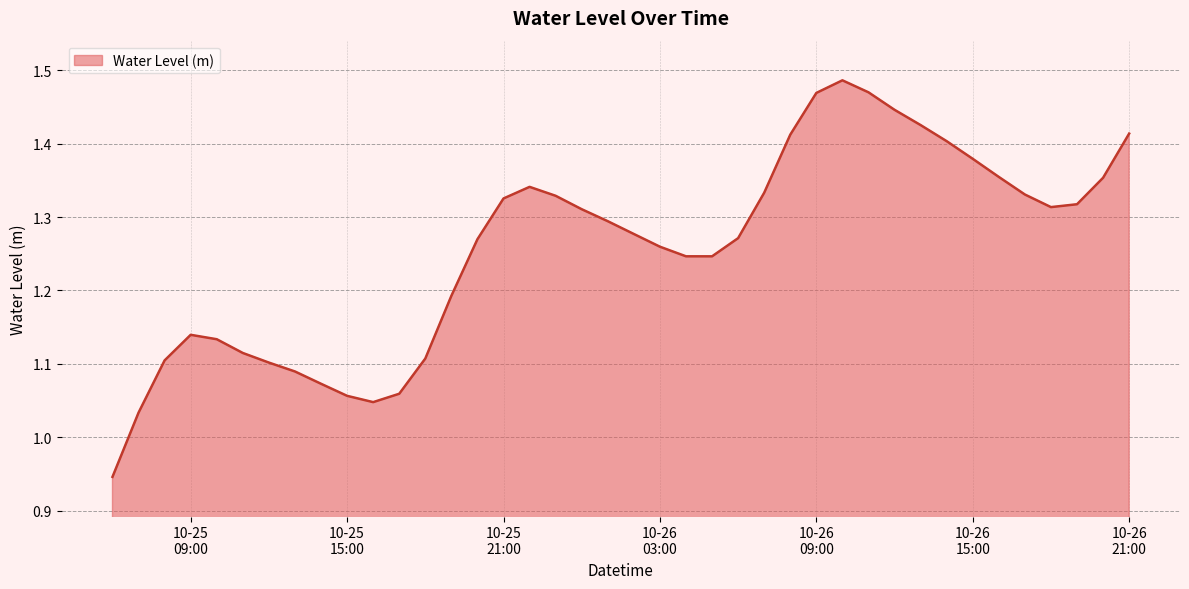

What is the difference between the maximum and minimum values?

0.5